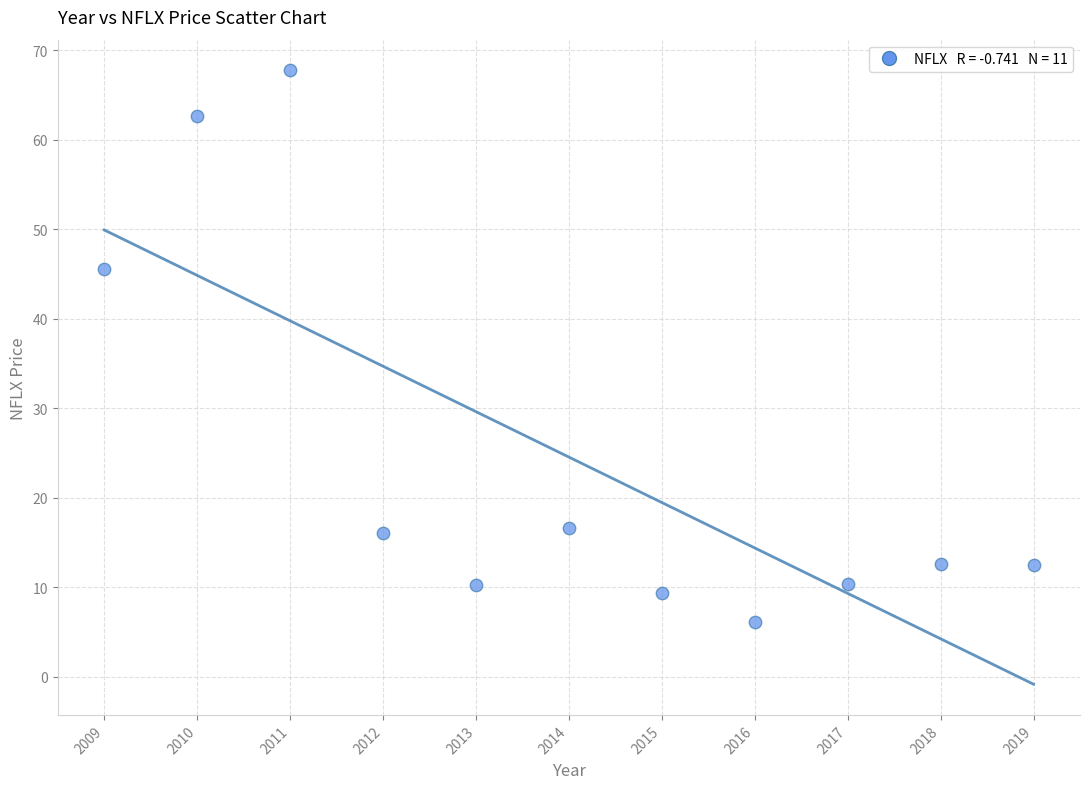

What Y value in the scatter plot is closest to 36?

45.6